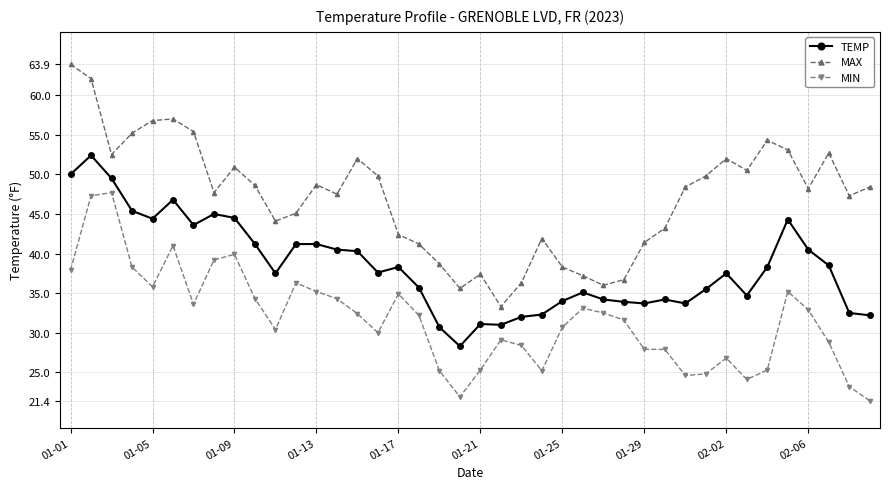

Which series has the largest total across all categories?

MAX